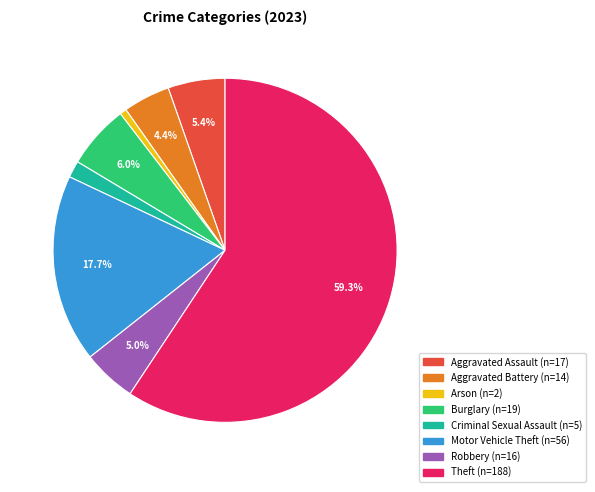

Does any single category account for the majority?

Yes